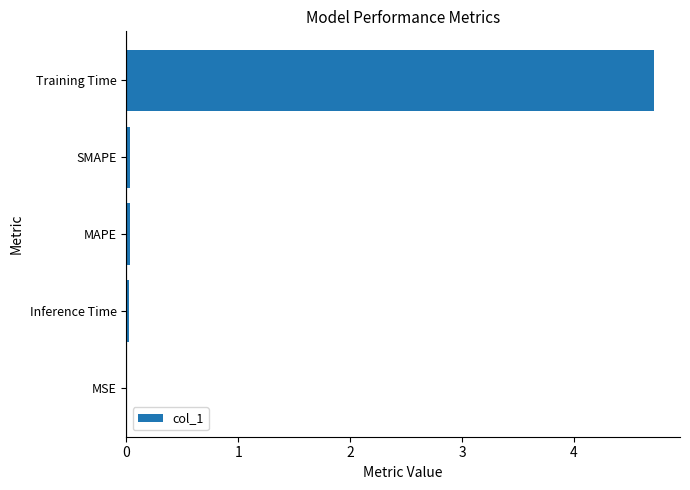

True or false: the data shows 0.0 at MSE.

True